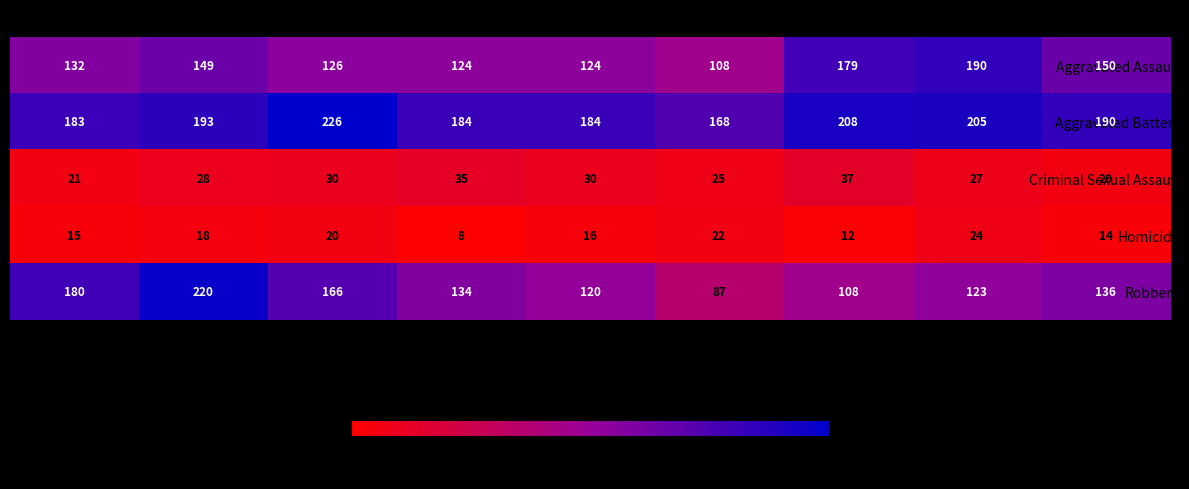

True or false: Aggravated Assault has a value of 251 at 2023.

False